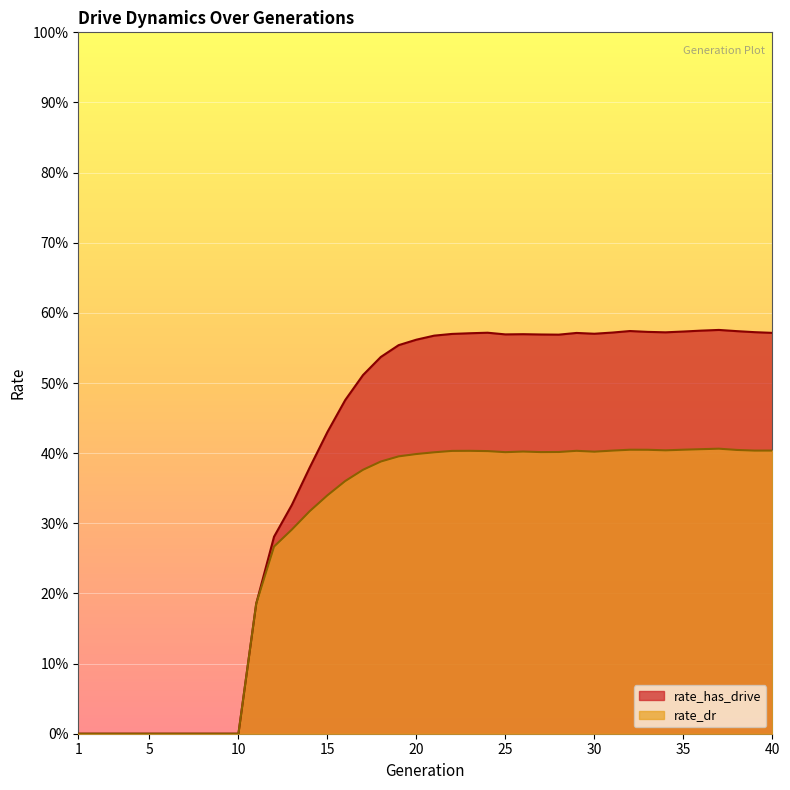

What is the difference between the maximum and minimum values in the rate_has_drive series?

0.6